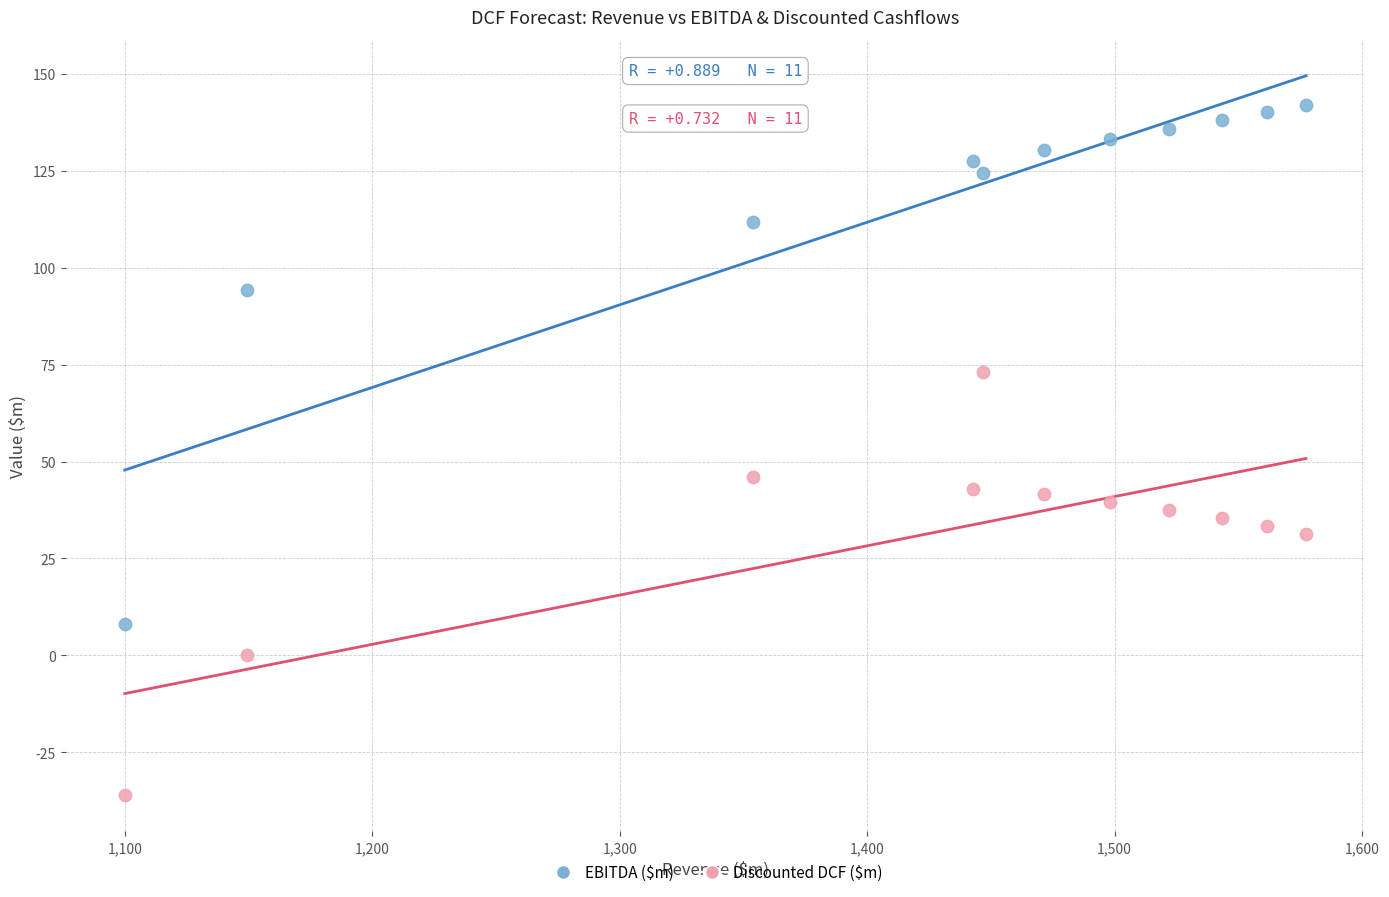

In the Discounted DCF ($m) series, what Y value is closest to 18?

31.4